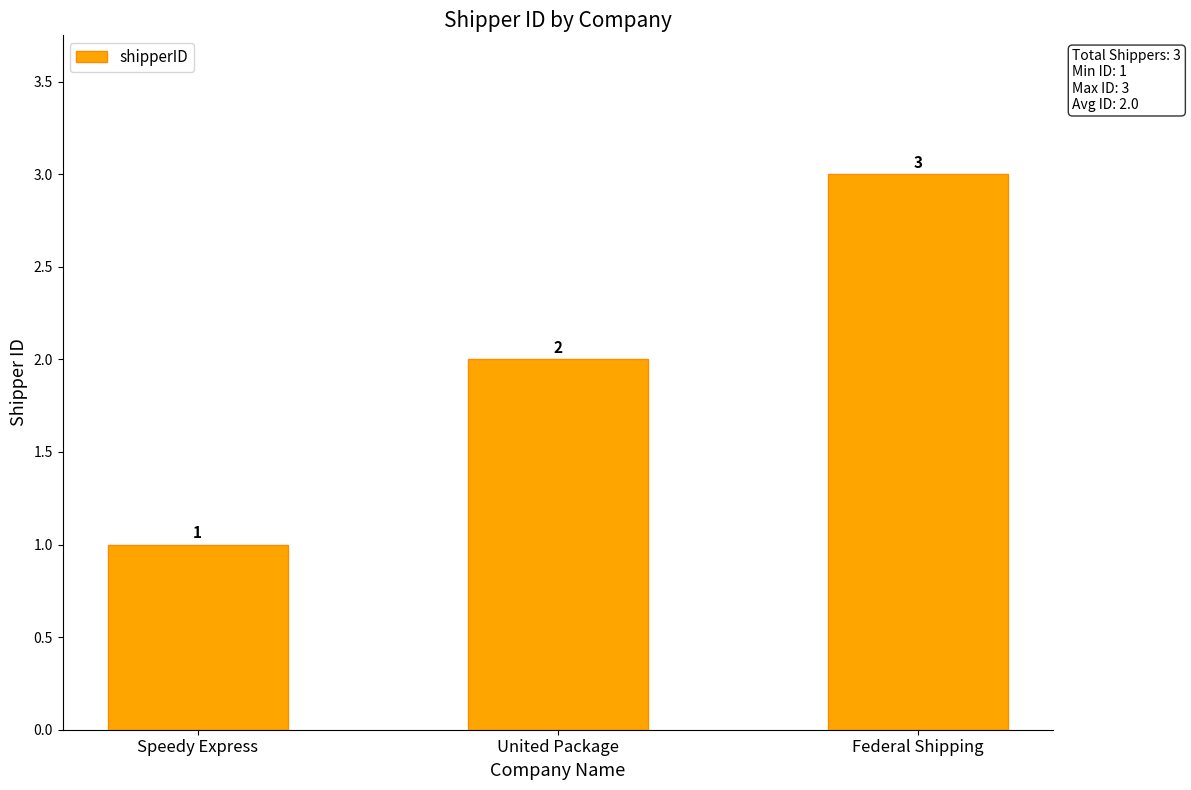

What is the sum of the values at Federal Shipping and Speedy Express?

4